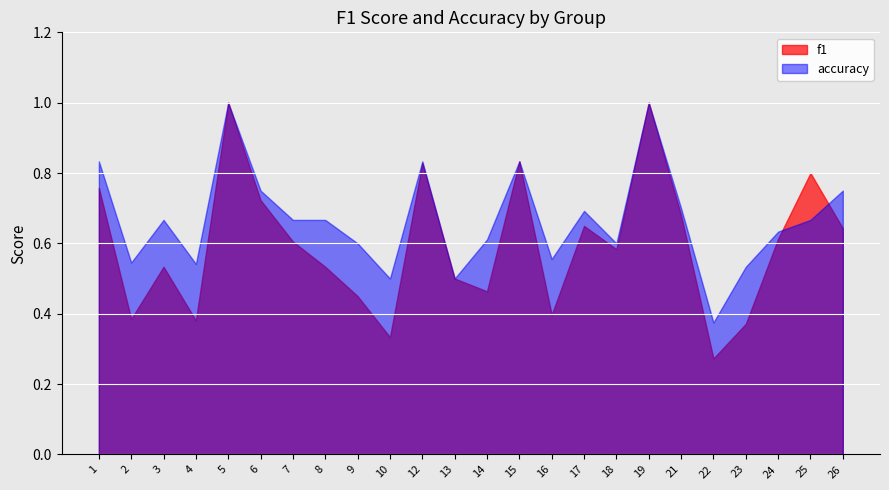

What is the difference between the accuracy values at 22 and 25?

0.3